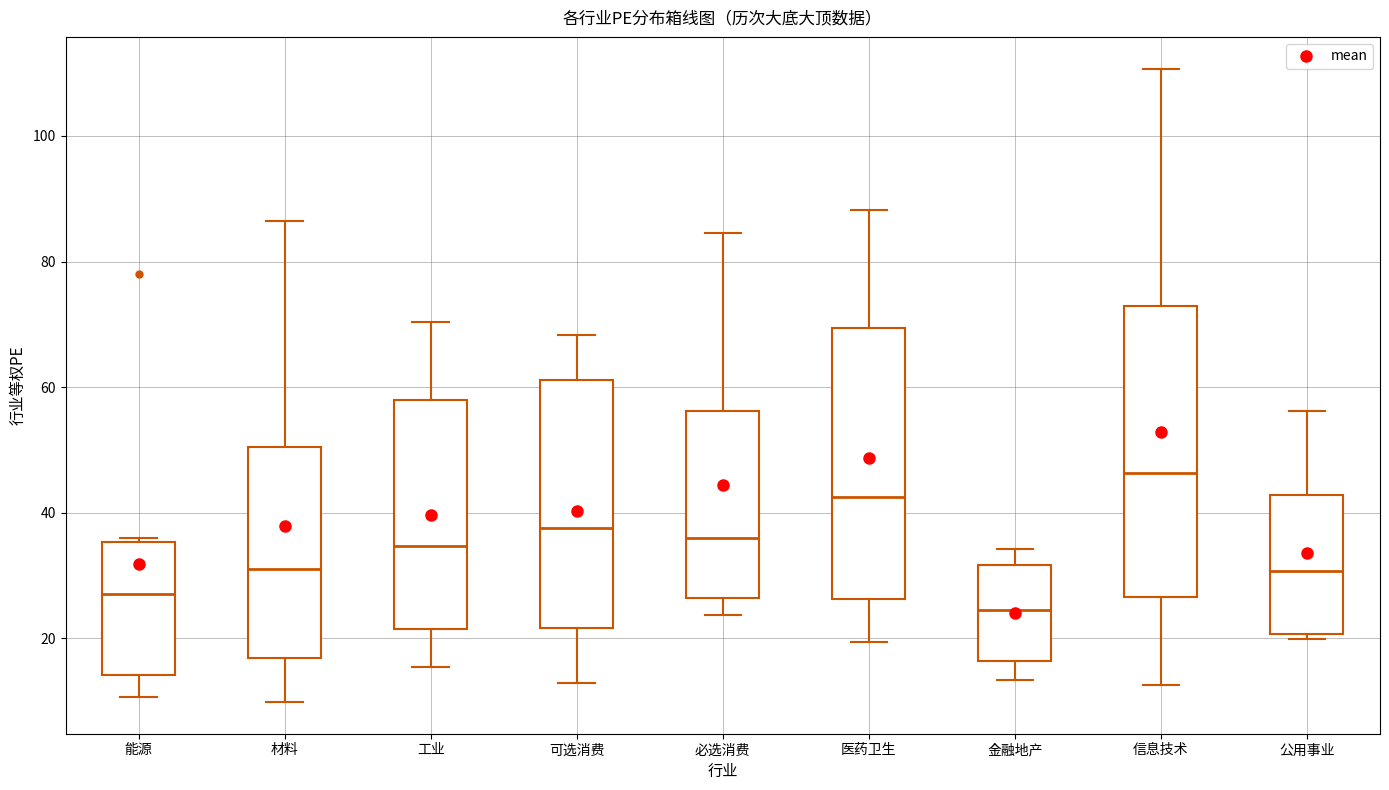

Where does the lower whisker of the box for 必选消费 end on the y-axis? The values are not printed on the chart, so give them approximately, as read against the axis.

24